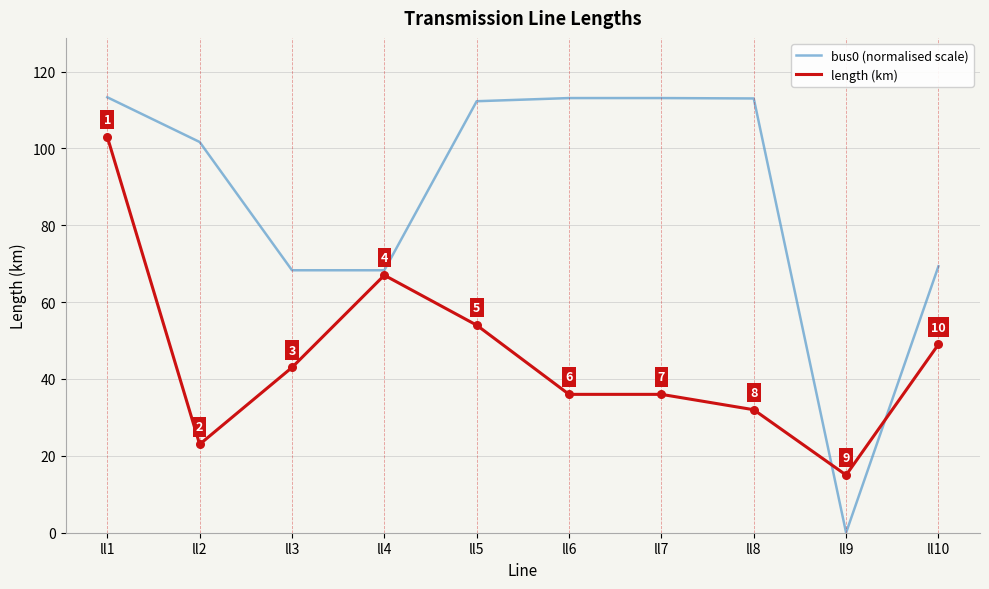

Which series changed the most between ll1 and ll5?

length (km)